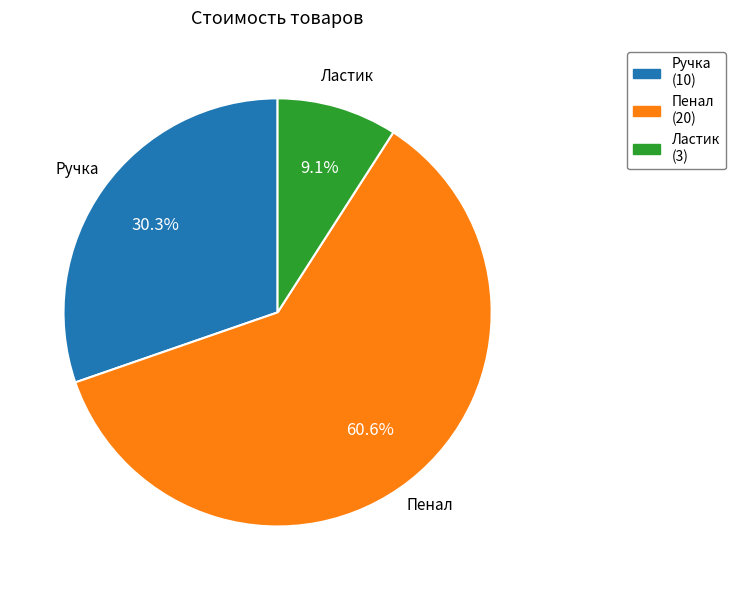

Between Ручка and Пенал, which is larger?

Пенал